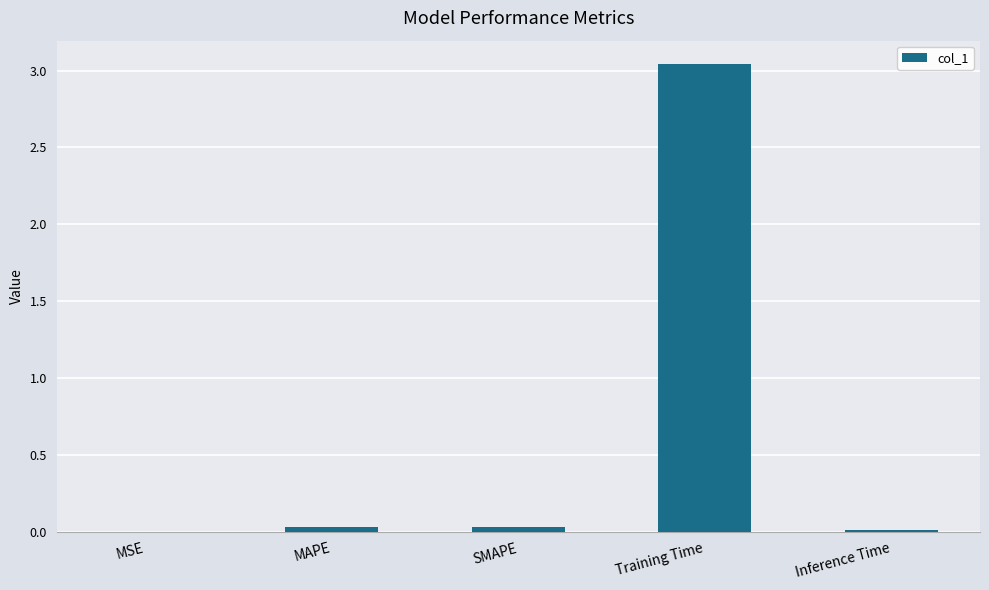

At which category does the chart reach its peak across all series?

Training Time